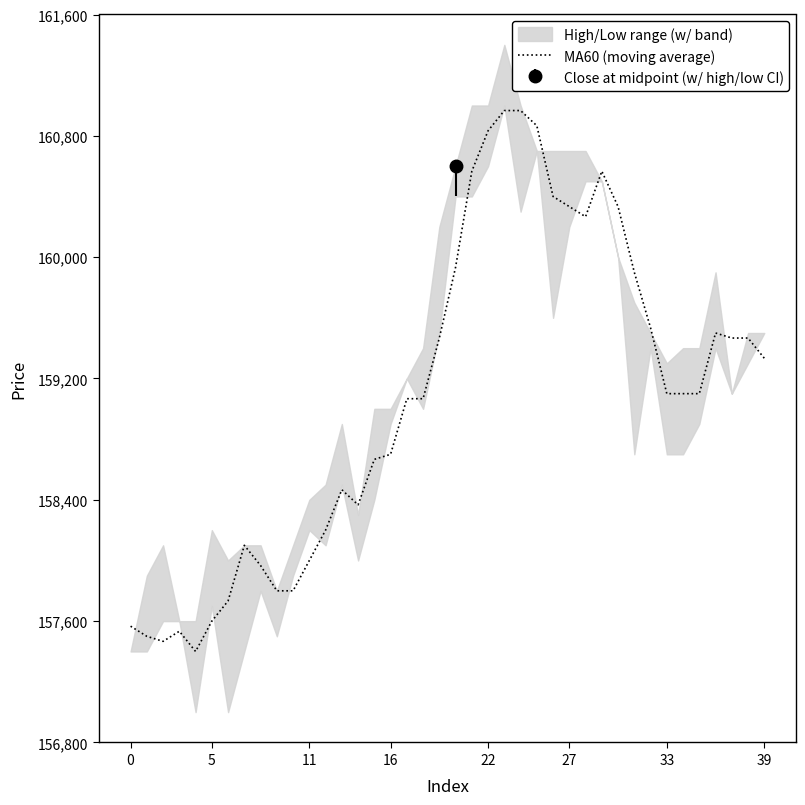

Is it true that the value at 12 is 211350.8?

False